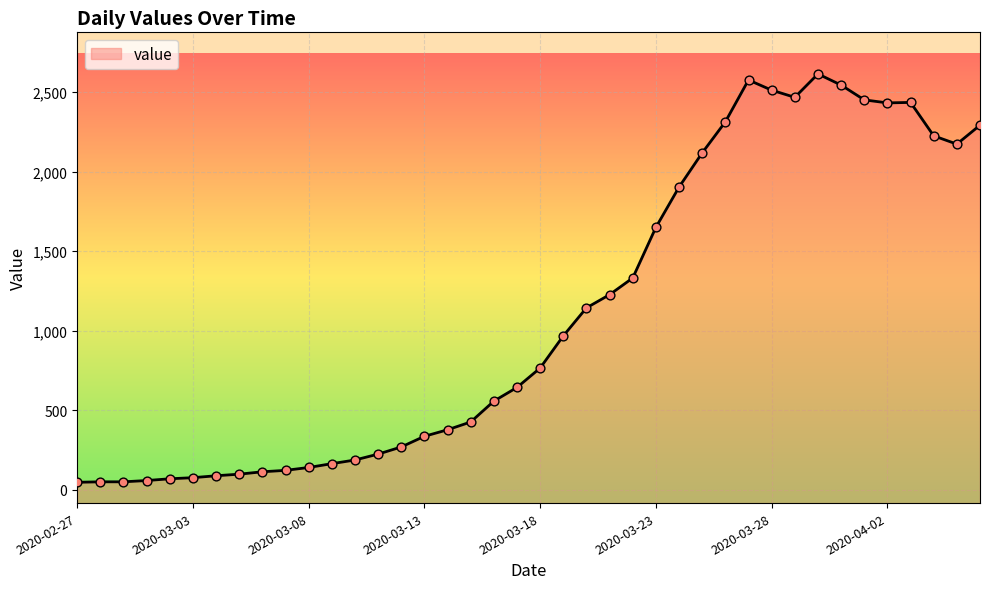

Between 2020-03-20 and 2020-03-27, which is larger?

2020-03-27